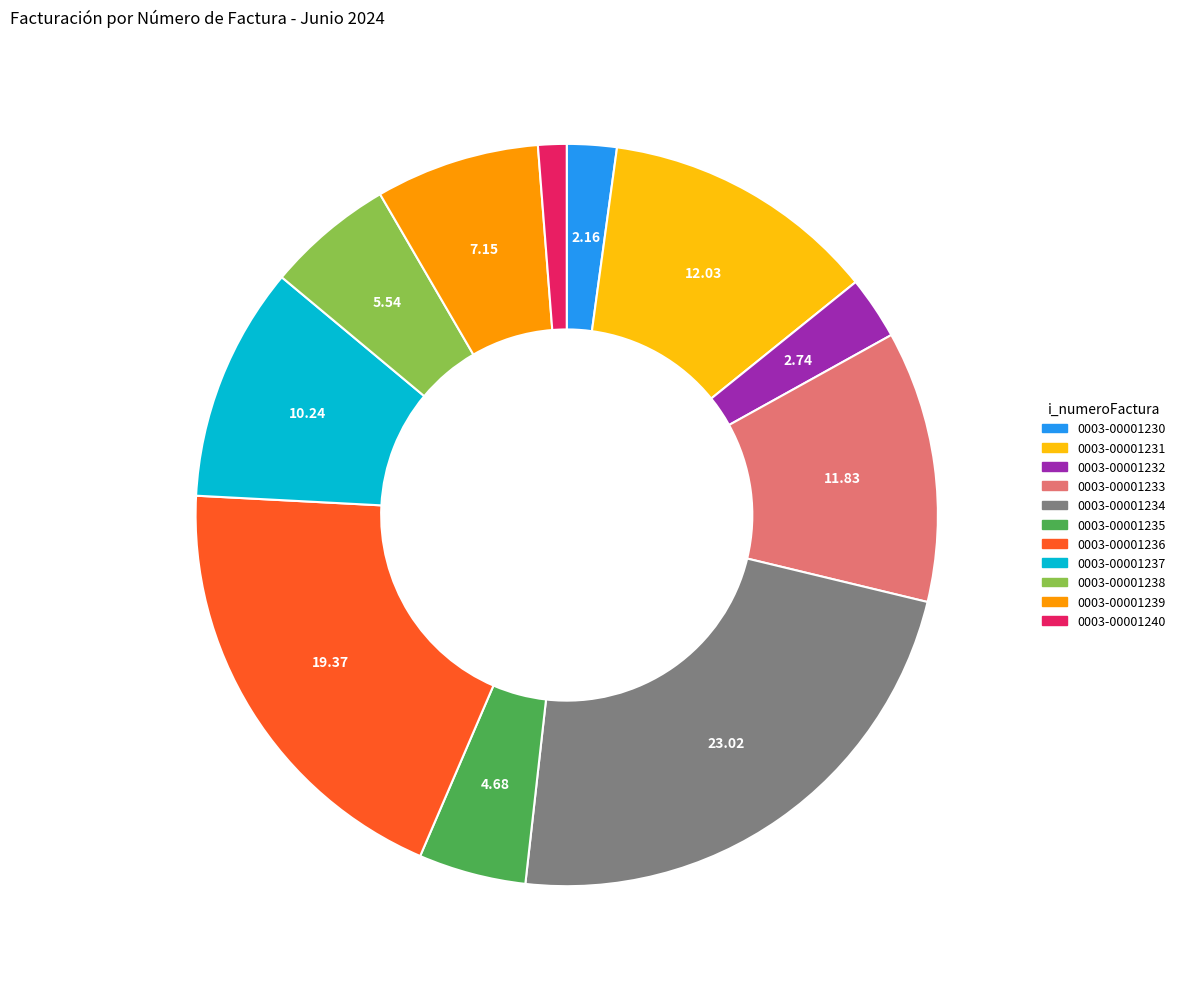

What is the ratio of the value at 0003-00001234 to the value at 0003-00001237?

2.2